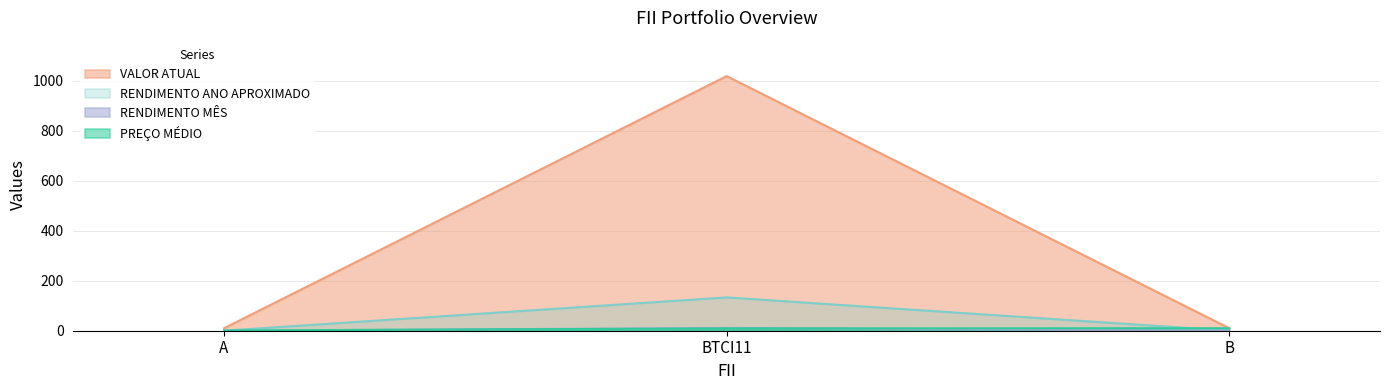

Between A and BTCI11, which series saw the biggest shift?

VALOR ATUAL